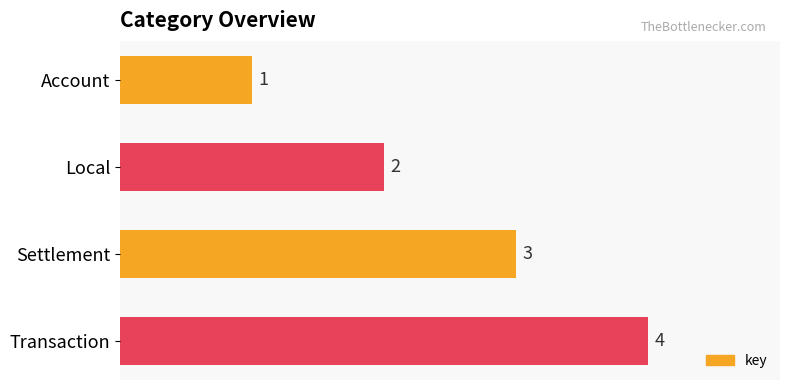

At which label is the value closest to 2?

Local